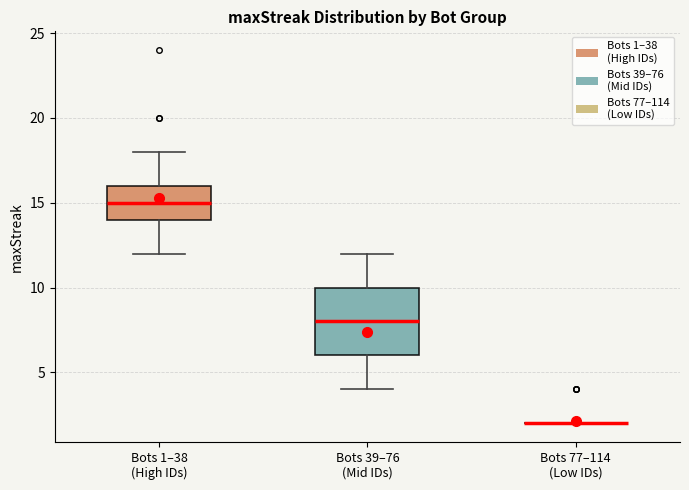

Reading left to right, read every box against the y-axis: the position of its median line, the range the box covers, and the ends of its whiskers. The values are not printed on the chart, so give them approximately, as read against the axis.

Bots 1–38 (High IDs): median 15, box 14 to 16, whiskers 12 to 18
Bots 39–76 (Mid IDs): median 8, box 6 to 10, whiskers 4 to 12
Bots 77–114 (Low IDs): box collapsed to a line at 2, whiskers 2 to 2